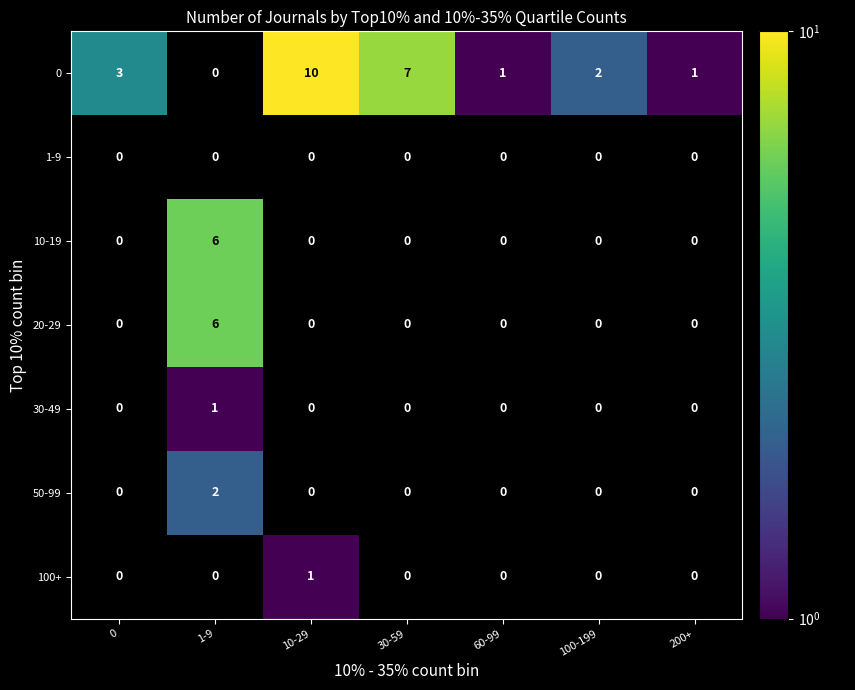

How many data points does each series have?

7